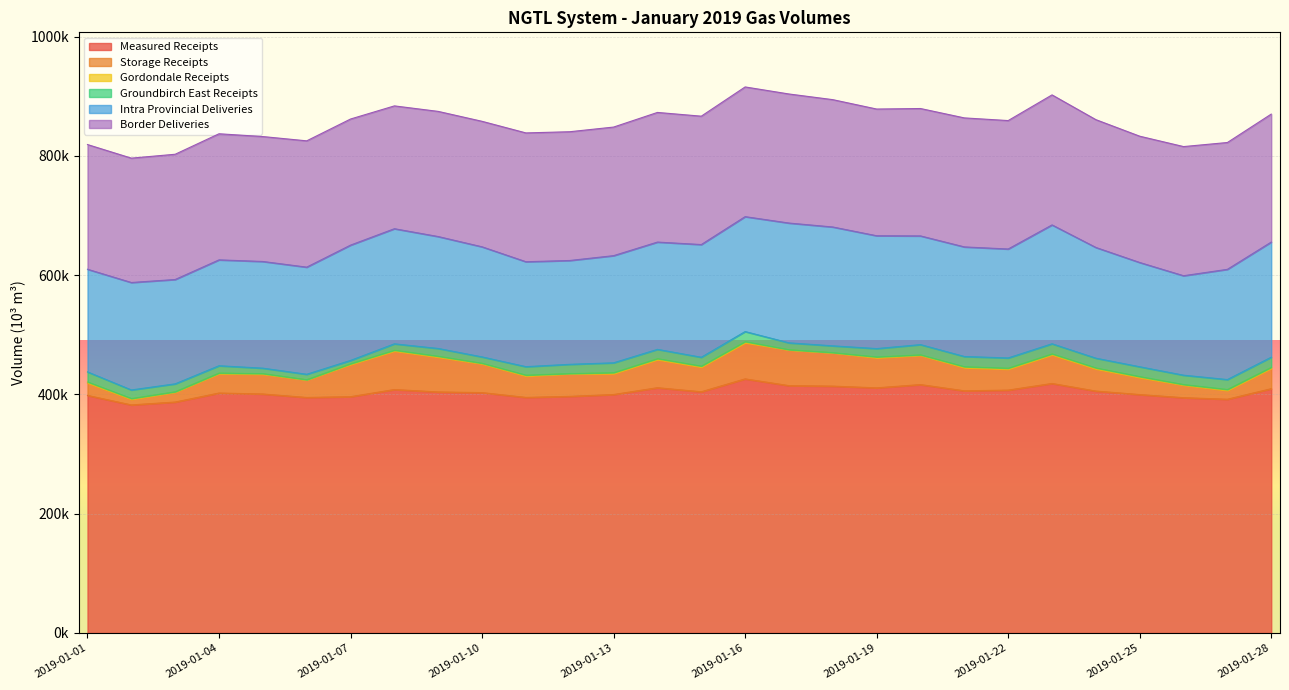

The value of Groundbirch East Receipts at 2019-01-25 is 16386.3. True or false?

True